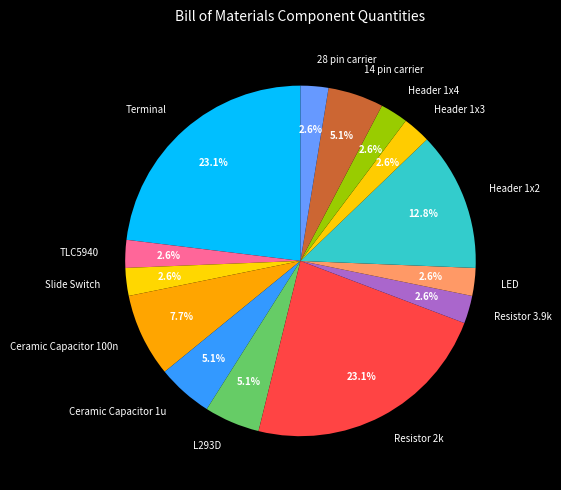

Approximately how many times larger is the value at 28 pin carrier compared to Header 1x4?

1.0